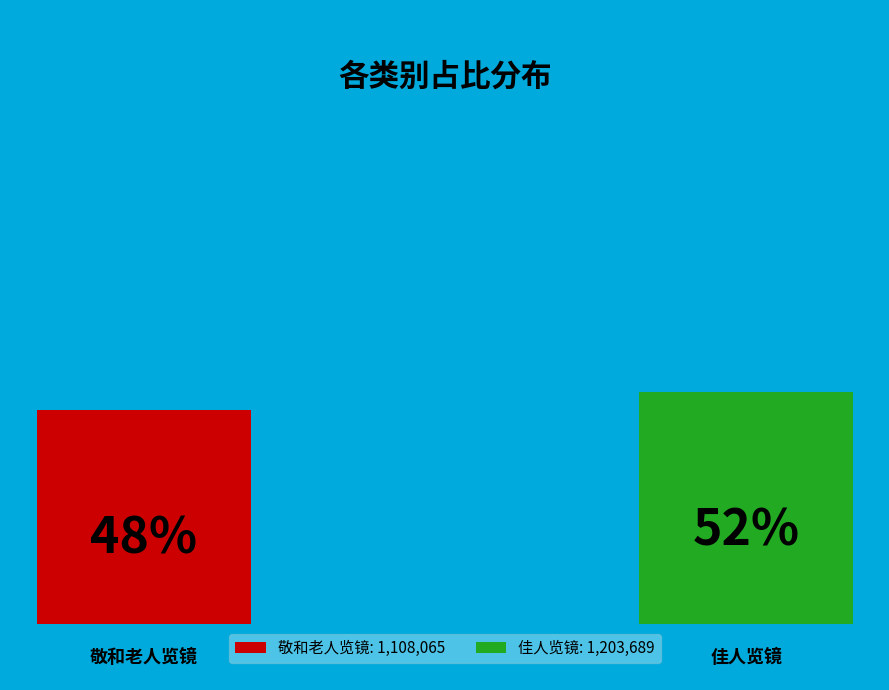

How many slices are in this pie chart?

2